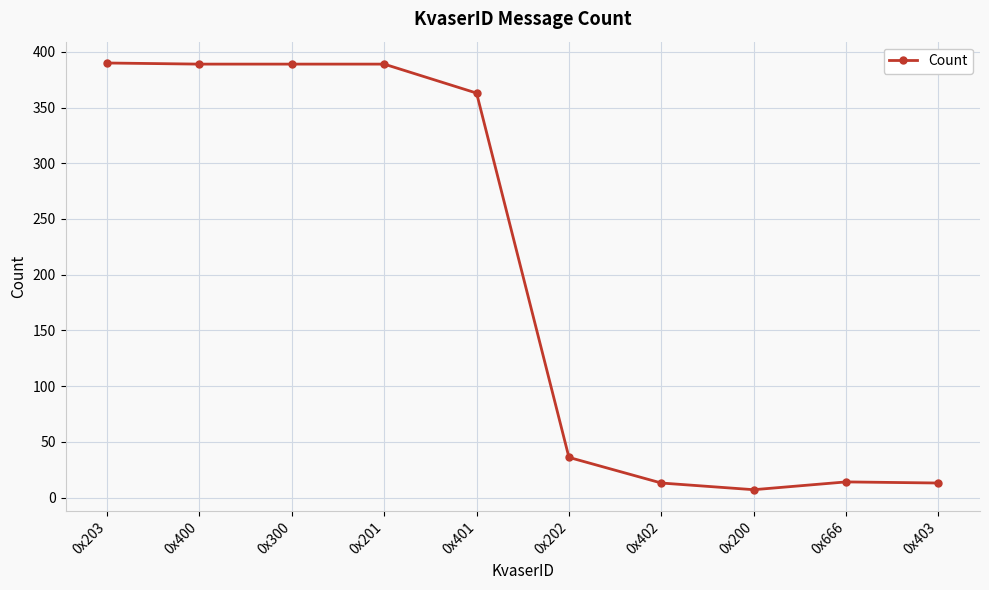

How many data points are less than 363?

5